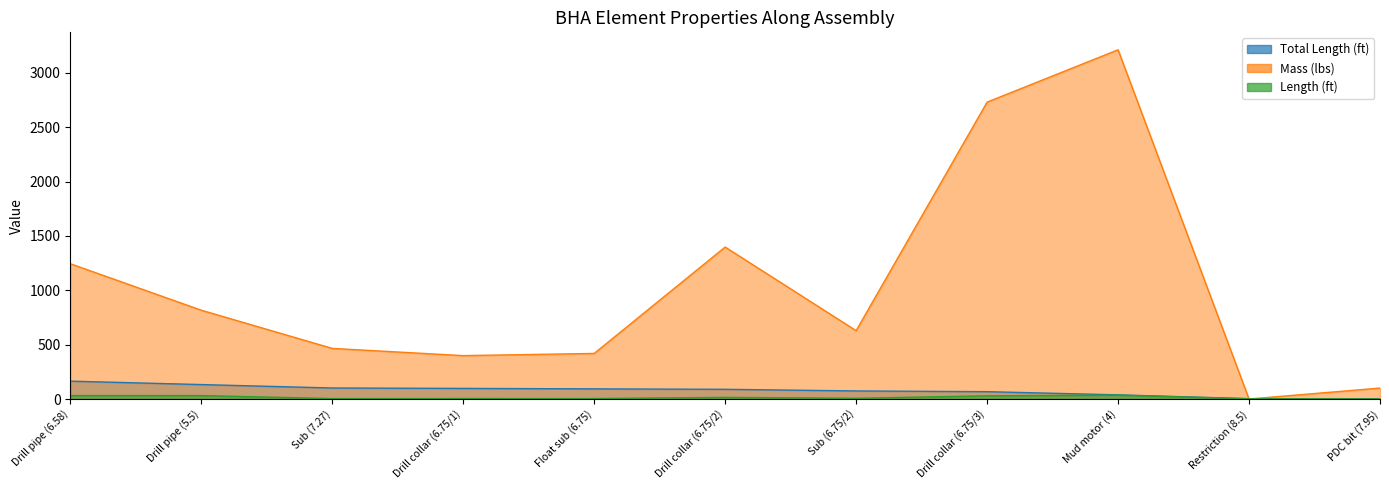

Reading left to right, extract all data points from this chart.

Total Length (ft): 164.3	132.8	101.3	97.5	93.2	89.1	74.2	67.5	38.3	3.0	1.0
Mass (lbs): 1244.5	816.8	465.5	399.1	419.1	1397.7	628.6	2730.8	3212.3	0.0	100.6
Length (ft): 31.5	31.5	3.8	4.3	4.1	14.9	6.7	29.1	35.3	2.0	1.0